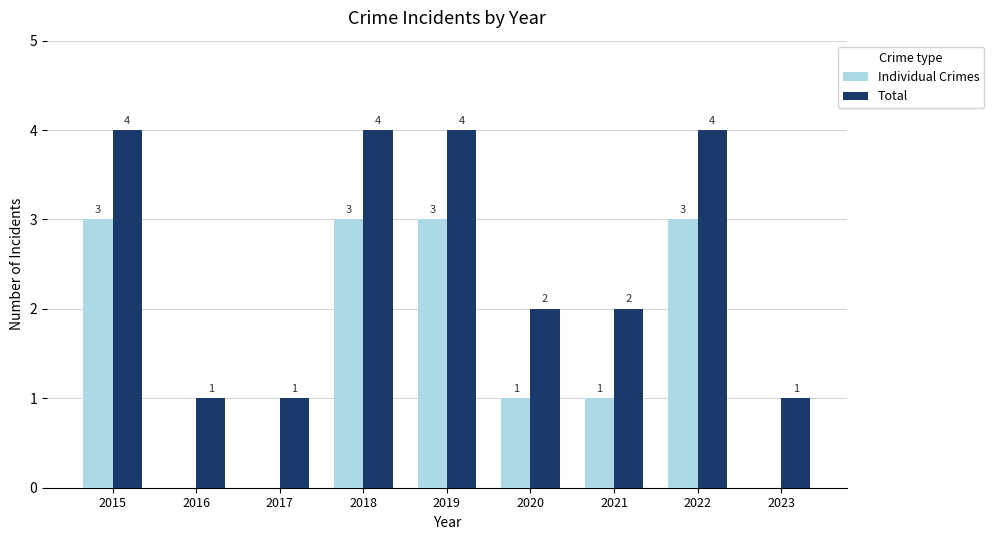

Which series has the largest total across all categories?

Total